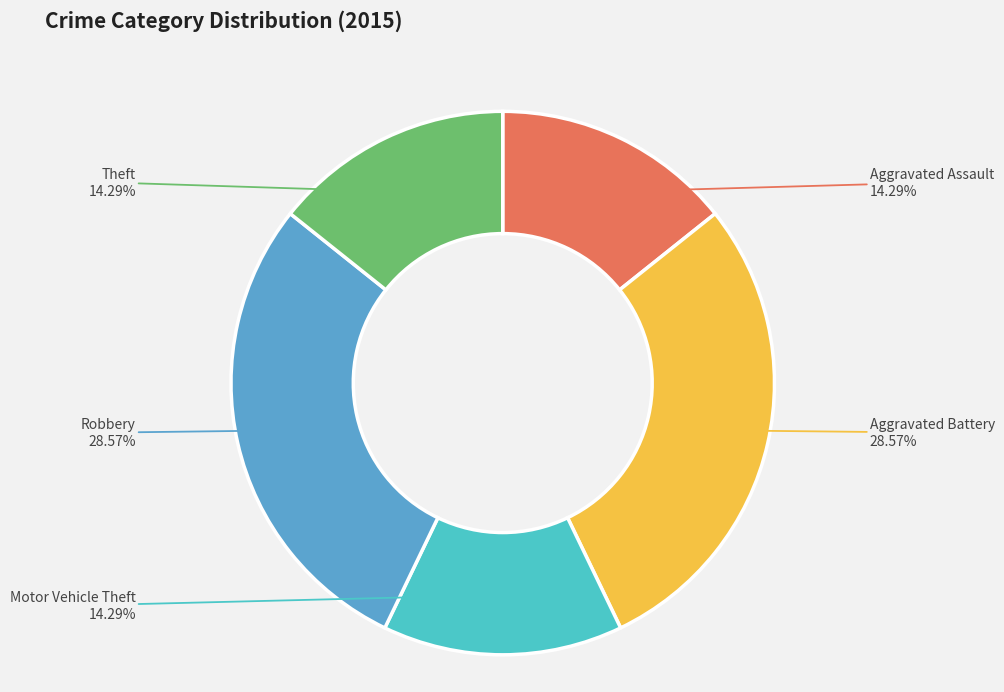

How many segments does this pie chart have?

5